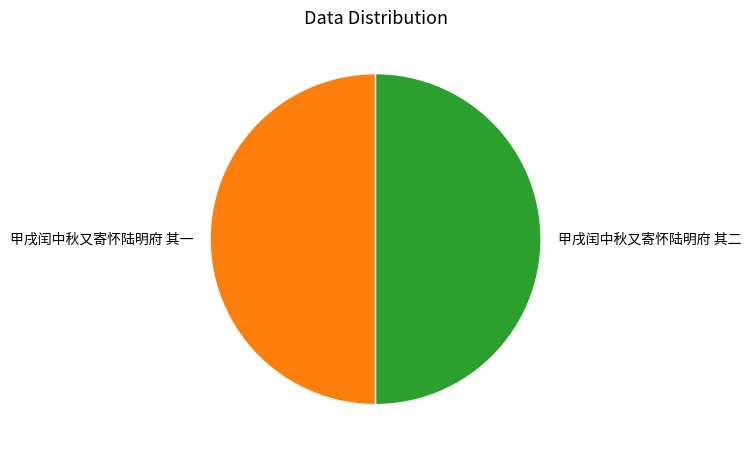

Do 甲戌闰中秋又寄怀陆明府 其二 and 甲戌闰中秋又寄怀陆明府 其一 together represent more than half of the pie?

Yes